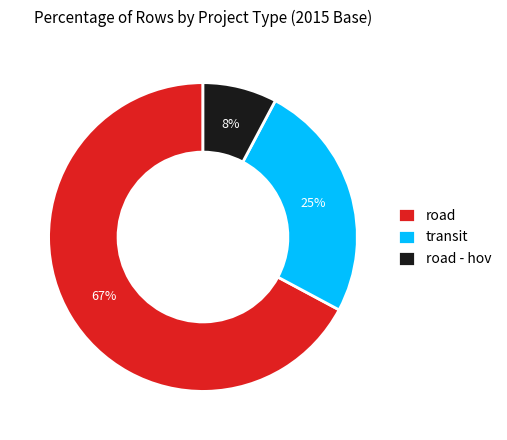

Which category has the biggest portion of the pie?

road